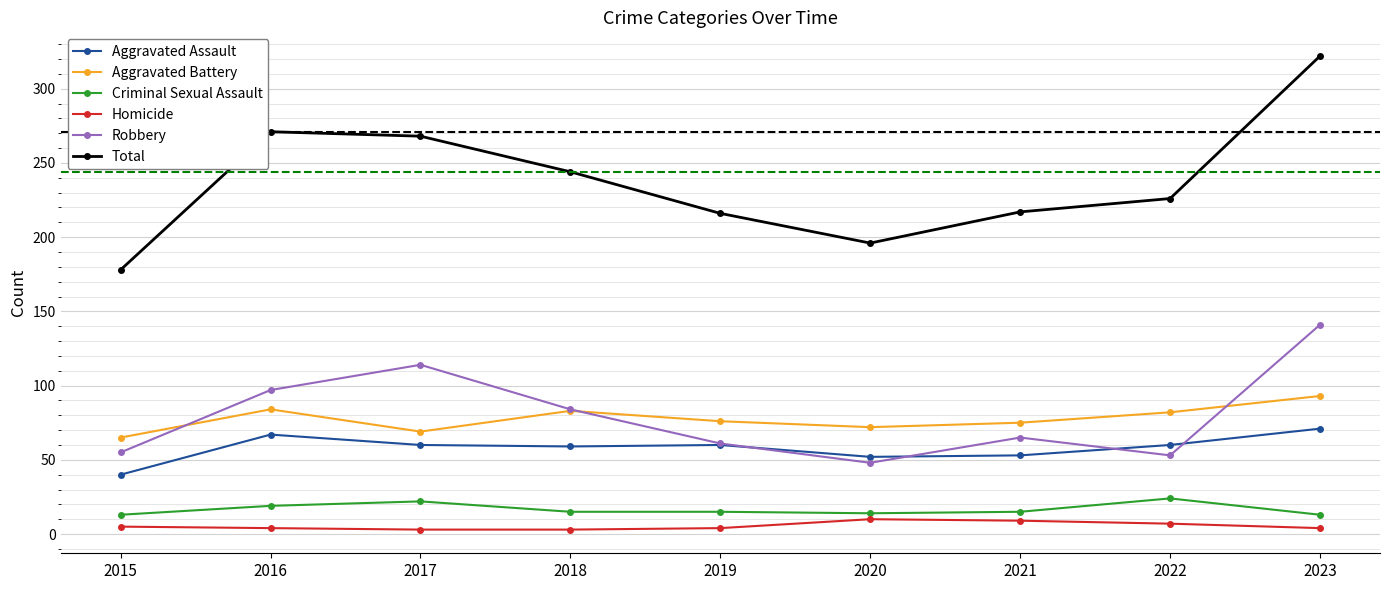

Is it true that Aggravated Battery equals 84 at 2016?

True